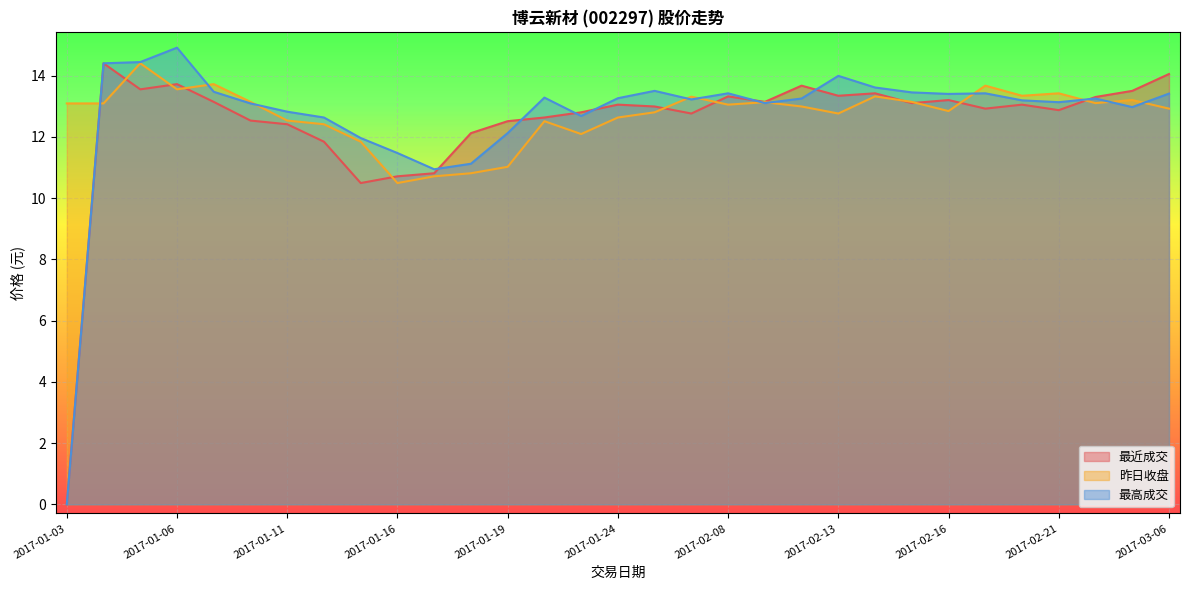

True or false: 昨日收盘 has more than 0 points higher than both neighbors.

True